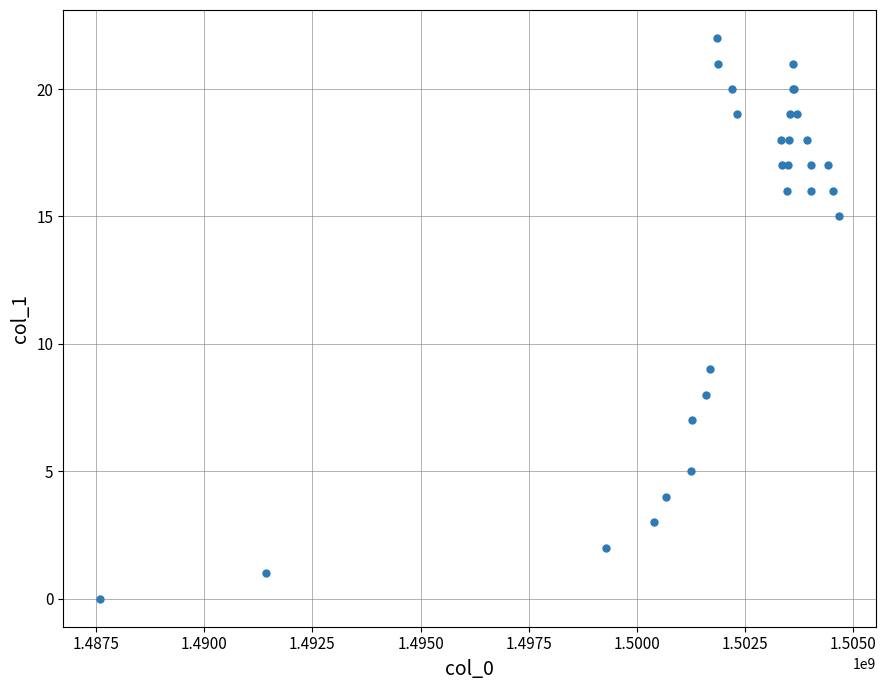

What Y value in the scatter plot is closest to 11?

9